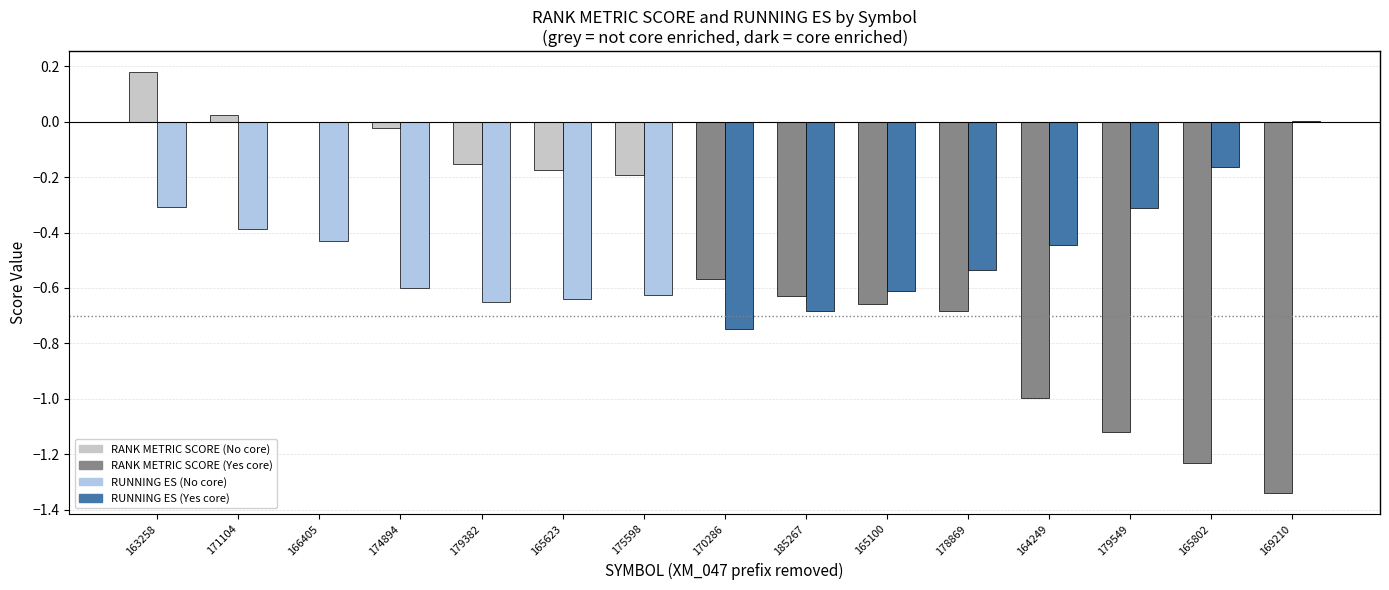

Which label corresponds to the largest value in the chart?

163258